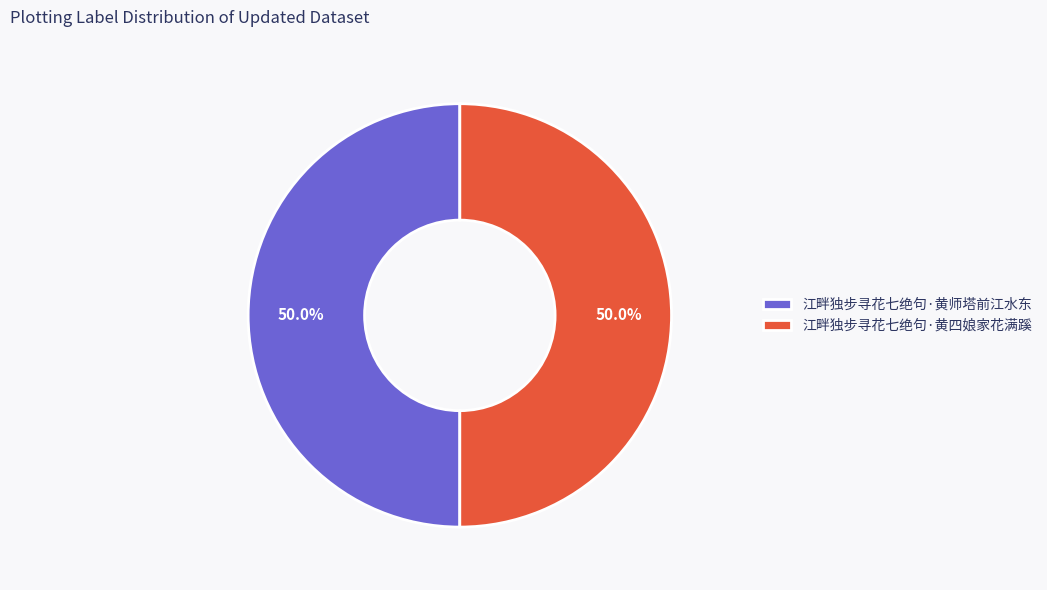

What is the ratio of the value at 江畔独步寻花七绝句·黄四娘家花满蹊 to the value at 江畔独步寻花七绝句·黄师塔前江水东?

1.0